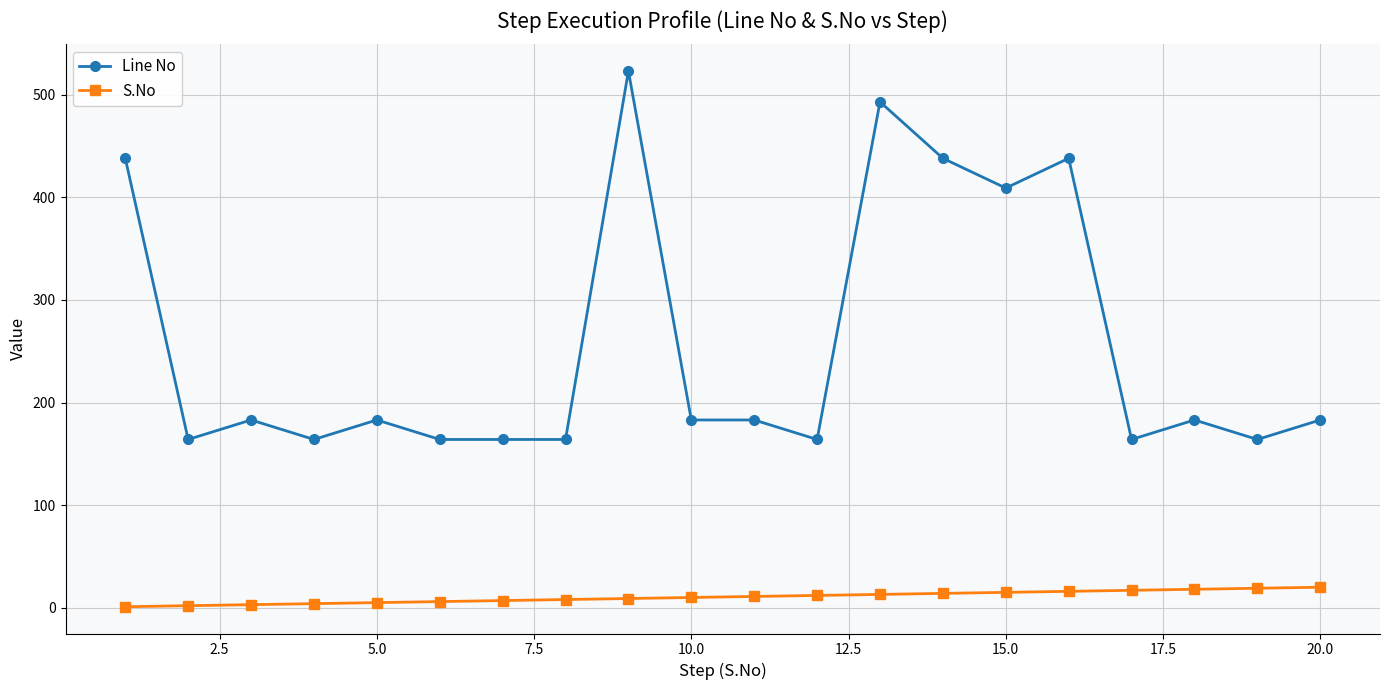

List the series in order of their peak value, lowest first.

S.No, Line No